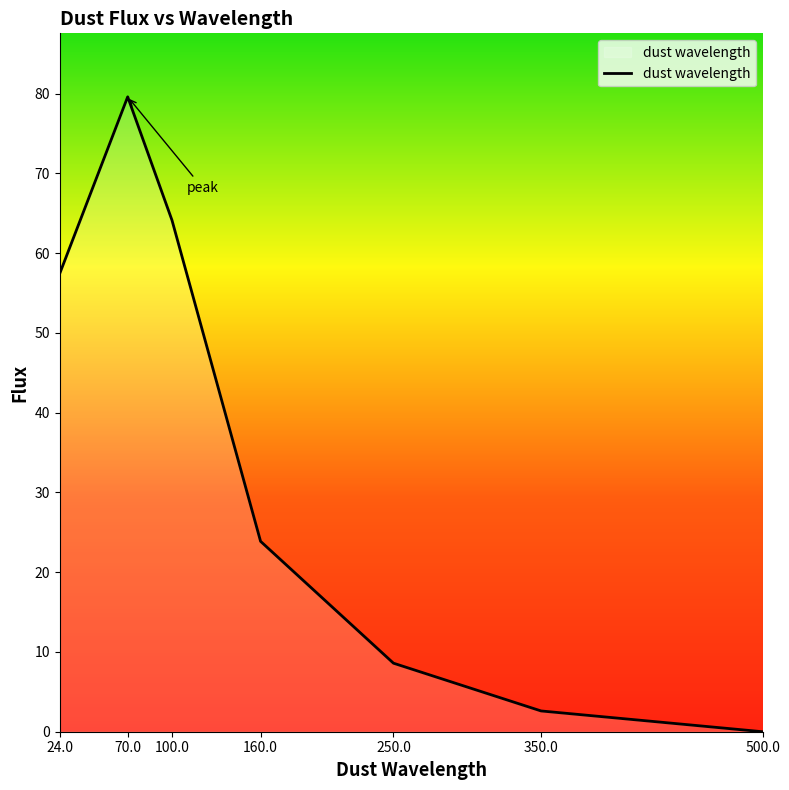

What is the difference between the maximum and second lowest values?

77.0